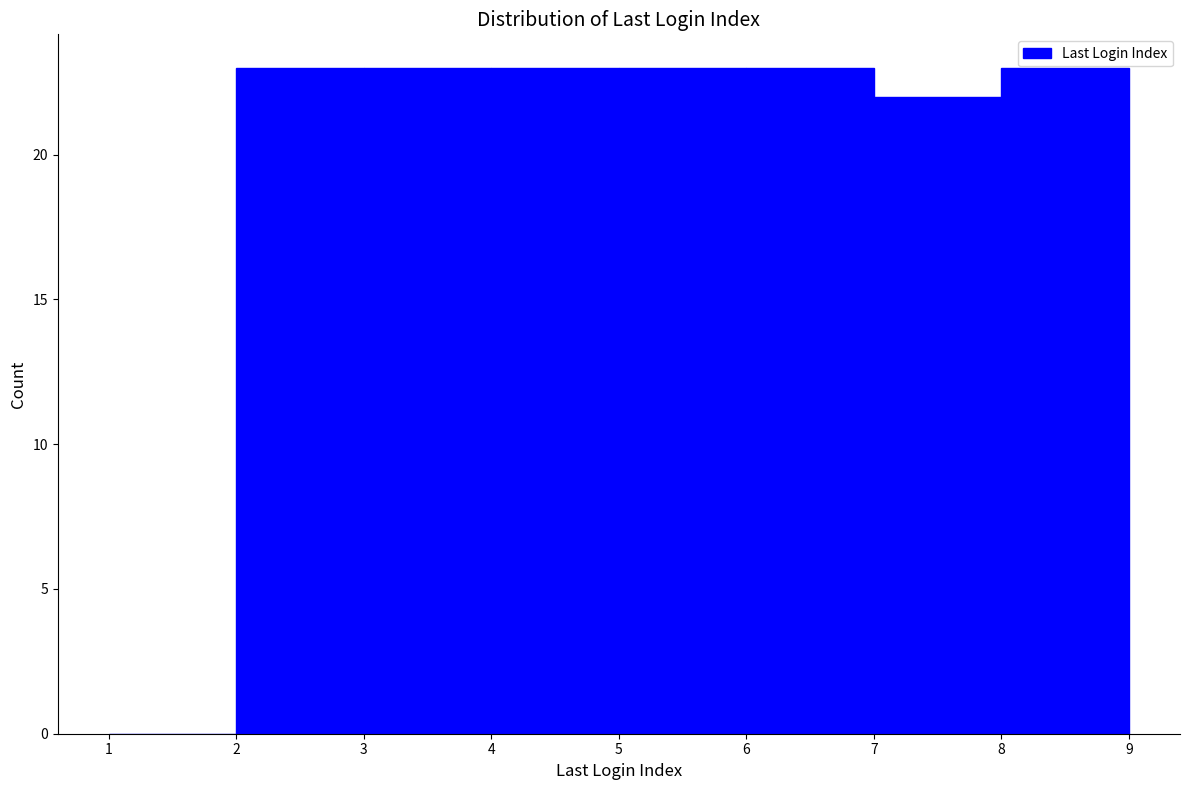

How tall is the bar that spans 3 to 4 on the x-axis? The values are not printed on the chart, so give them approximately, as read against the axis.

23